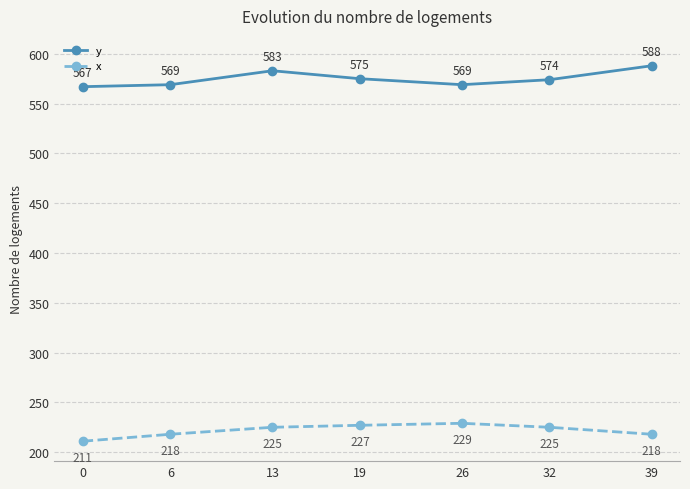

List the series in order of their peak value, highest first.

y, x